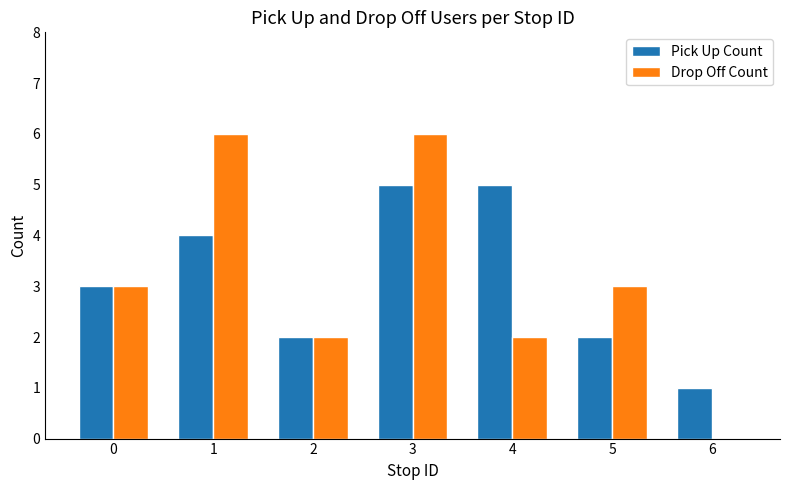

The Drop Off Count series shows 6 at 3. True or false?

True